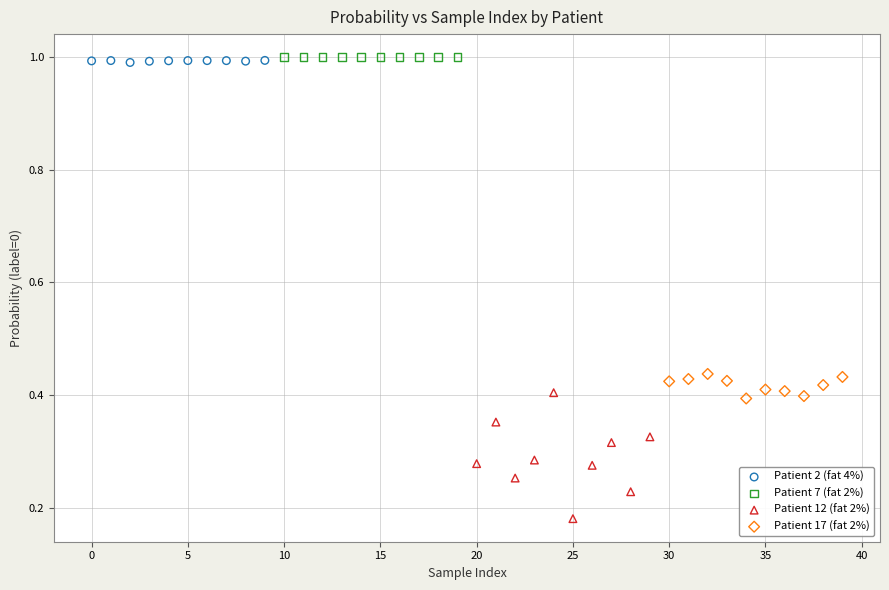

Which series has the largest Y range (max minus min)?

Patient 12 (fat 2%)